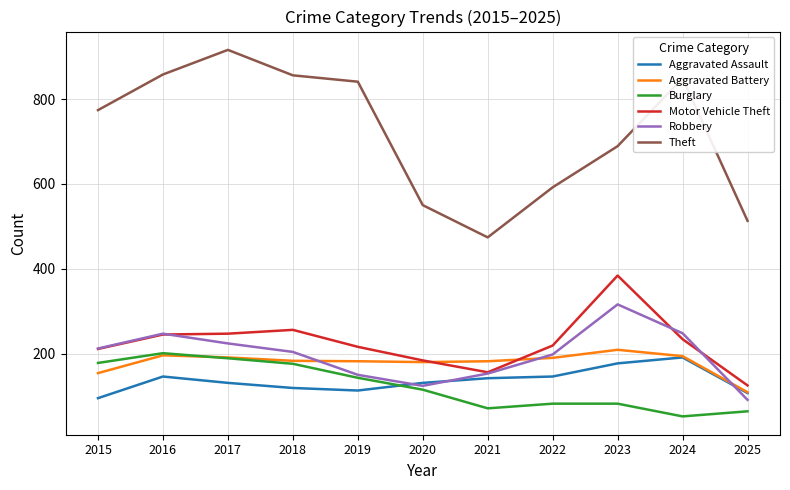

True or false: Aggravated Assault and Motor Vehicle Theft intersect in this chart.

False